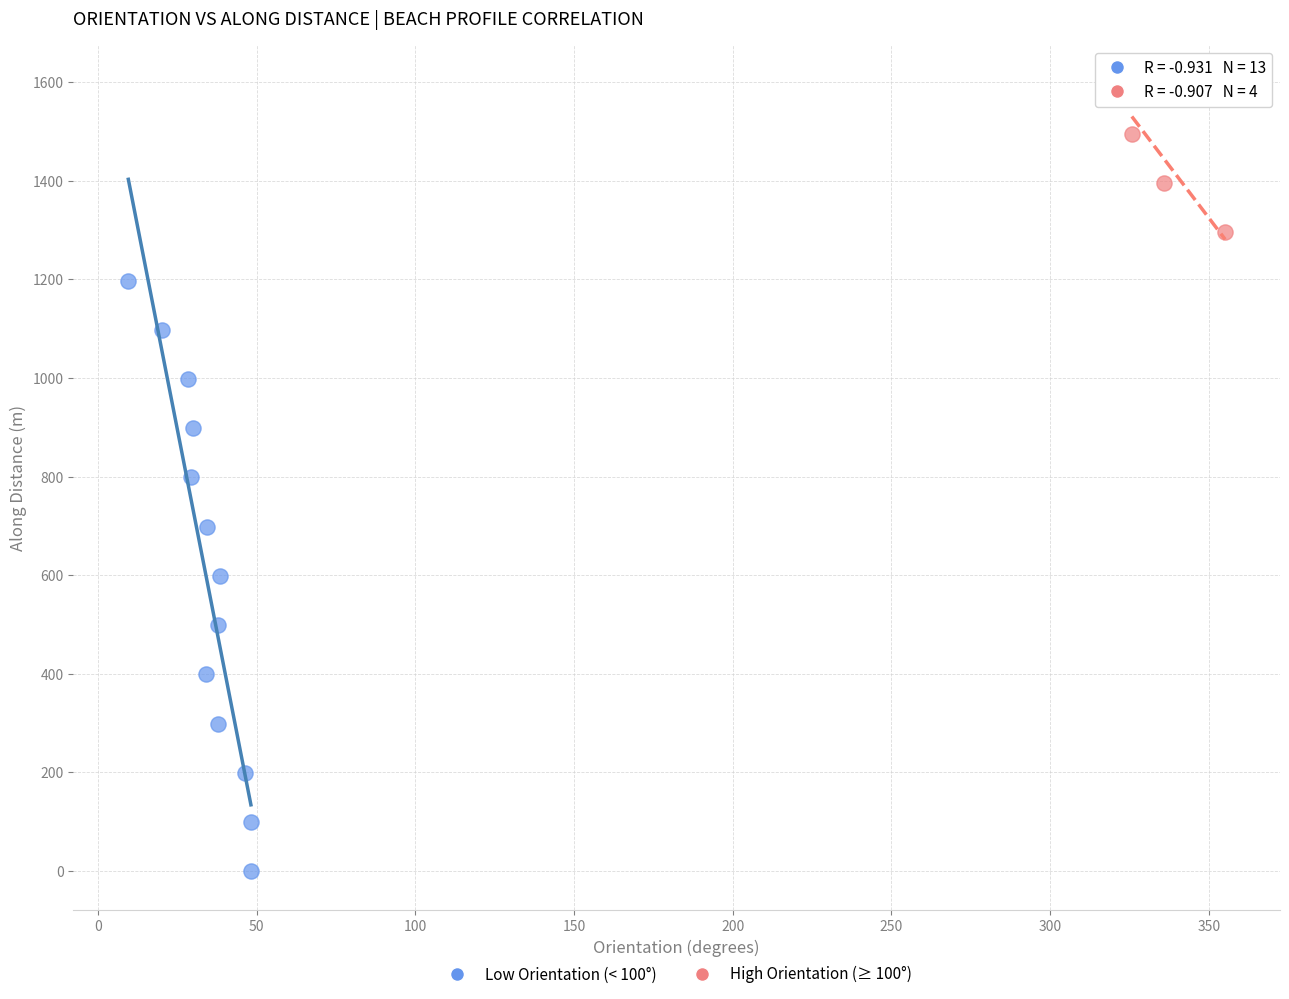

Which series contains the lowest Y value?

Low Orientation (< 100°)